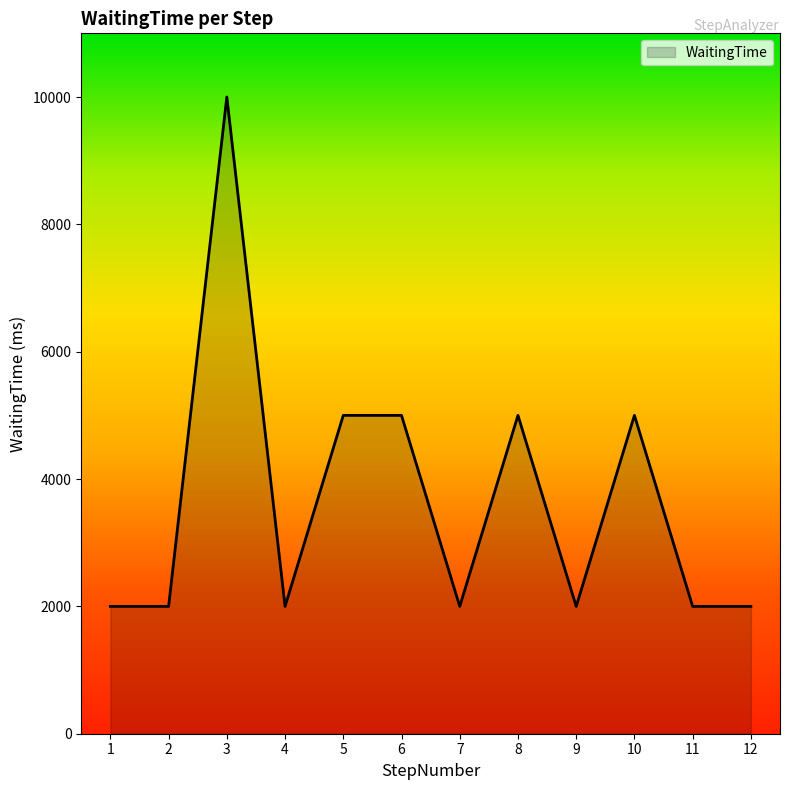

True or false: there are more than 1 points higher than both neighbors.

True